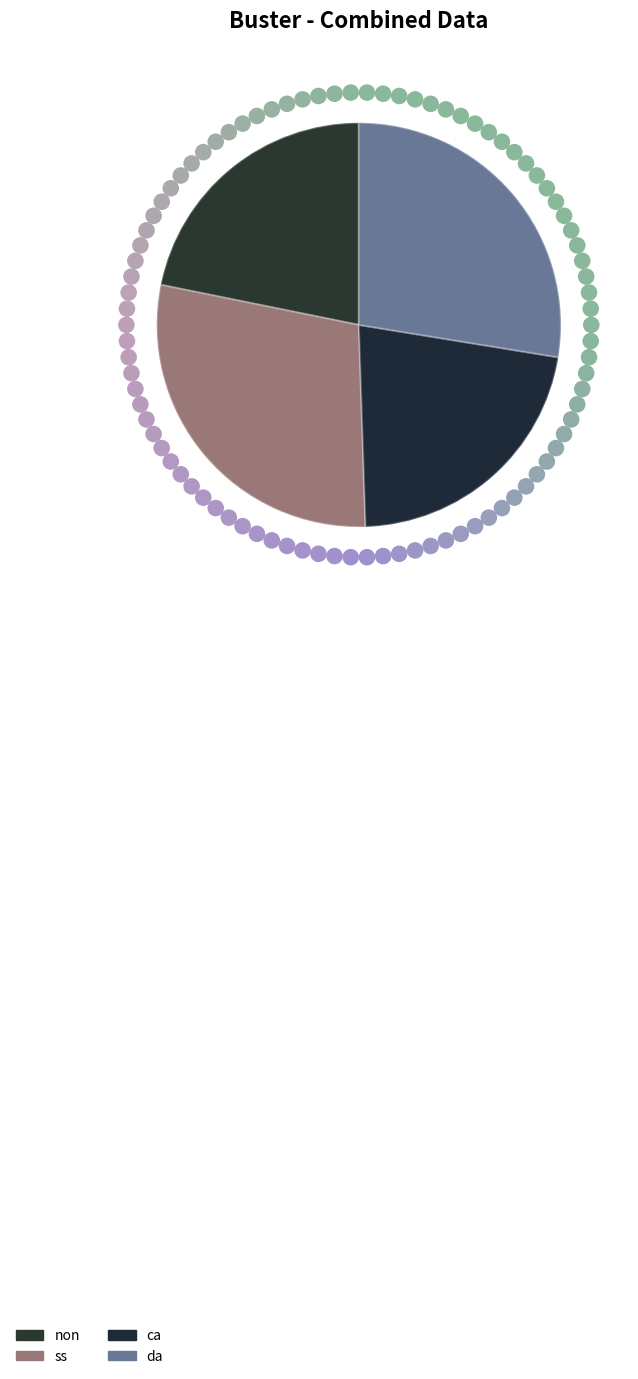

To the nearest percent, what percentage of the pie is non?

22%